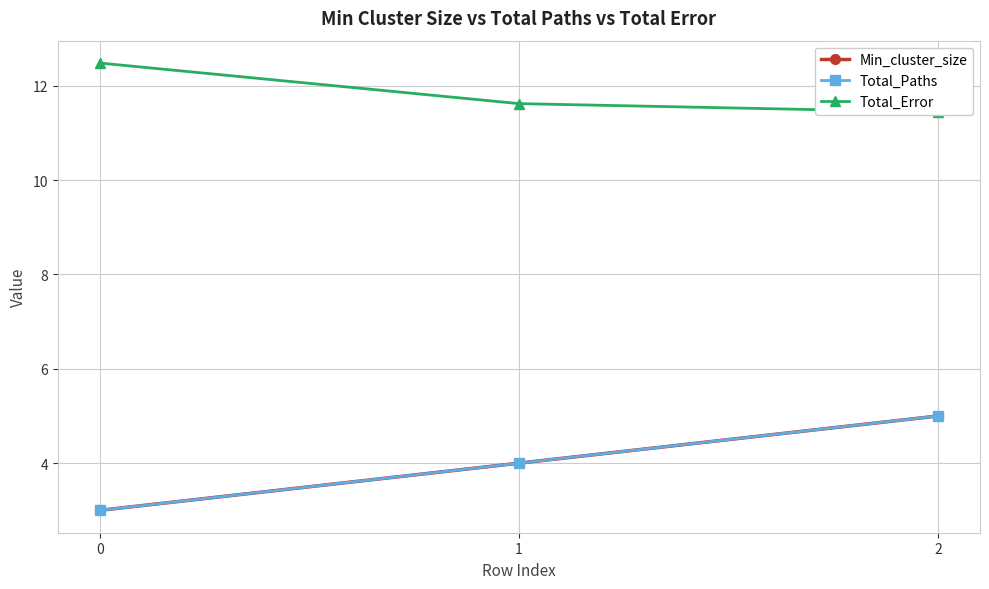

List the series in order of their peak value, highest first.

Total_Error, Min_cluster_size, Total_Paths